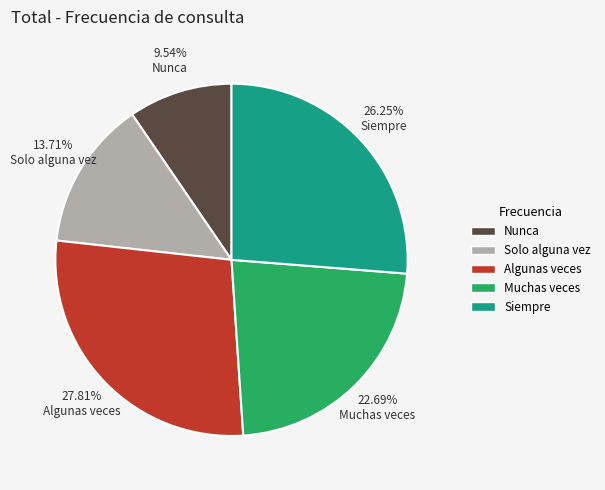

True or false: Siempre accounts for 26% of the total.

True